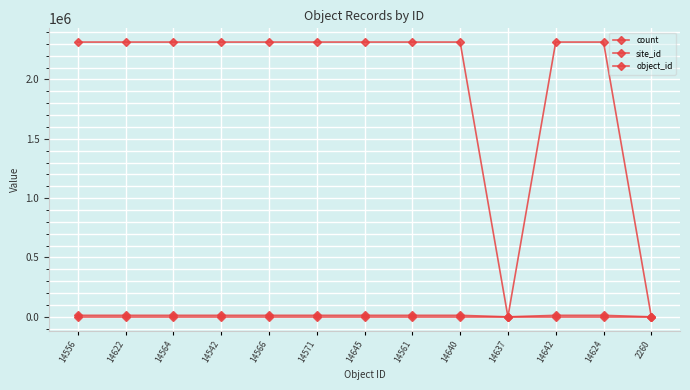

What is the average value of the site_id series?

10599